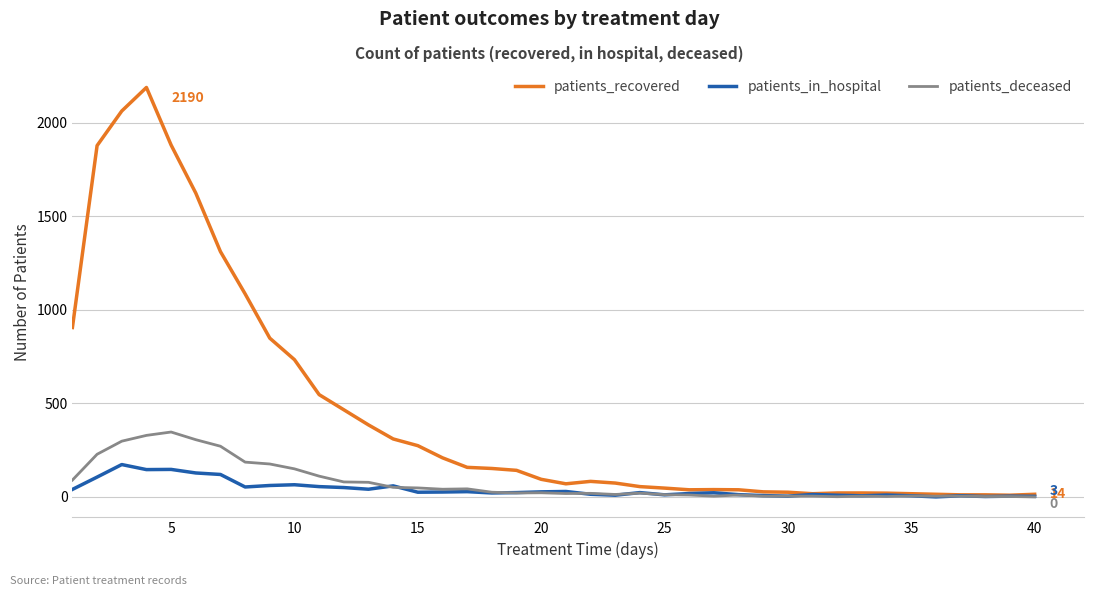

Which series has the largest total across all categories?

patients_recovered